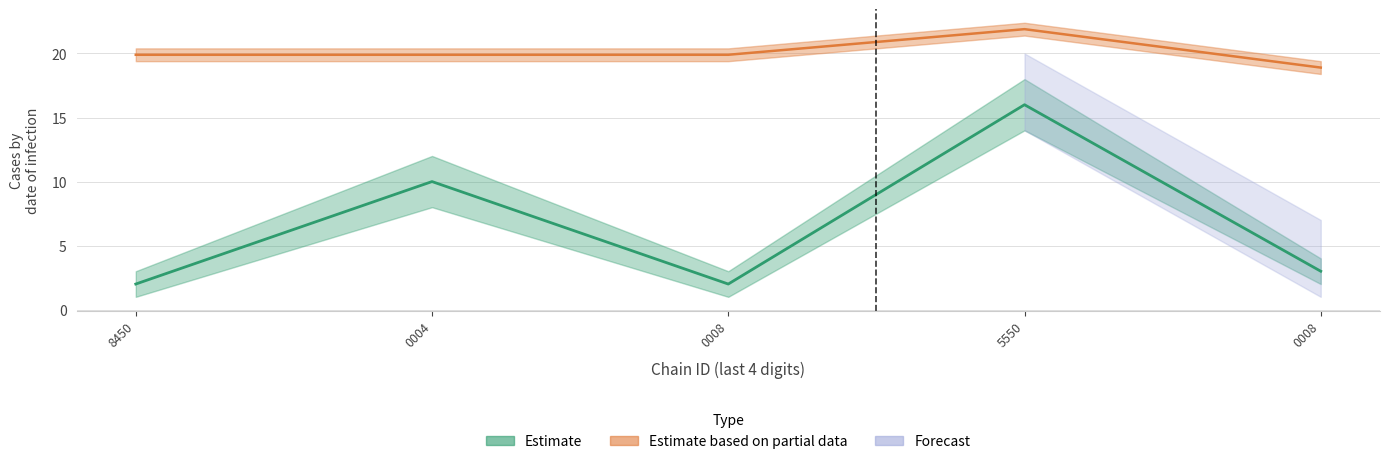

What is the difference between the maximum and minimum values in the store_count series?

14.0